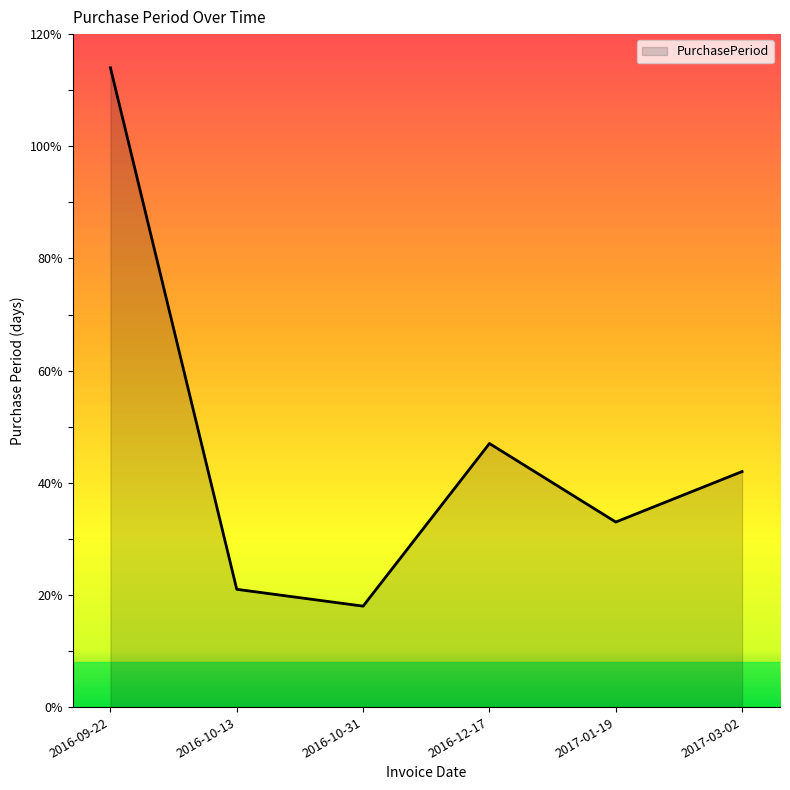

What is the average value?

46